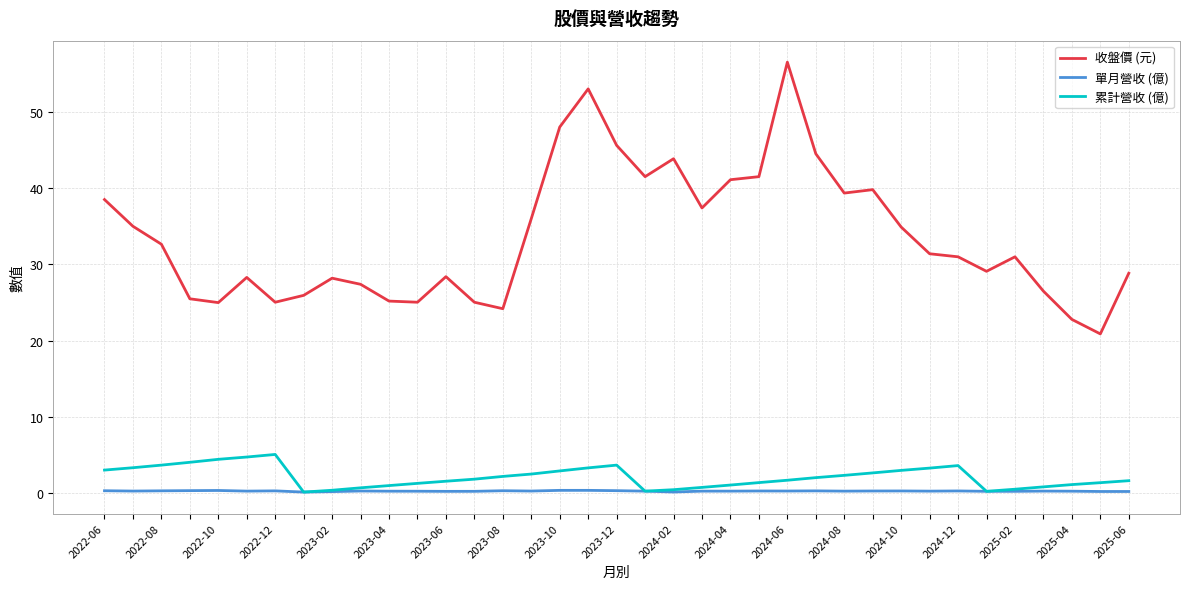

Does the chart have visible grid lines?

Yes